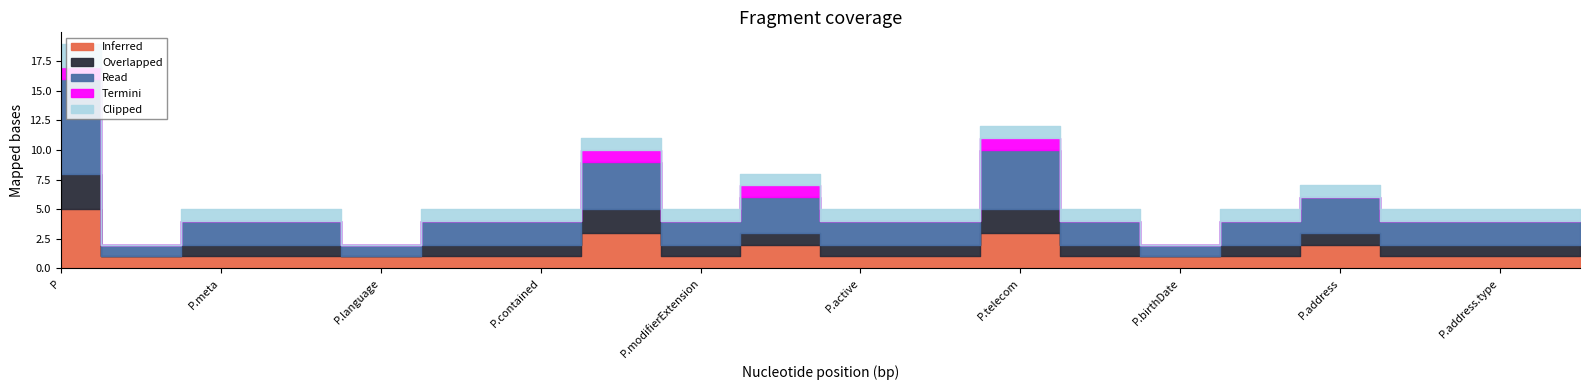

What is the difference between the second highest and minimum values in the Inferred series?

2